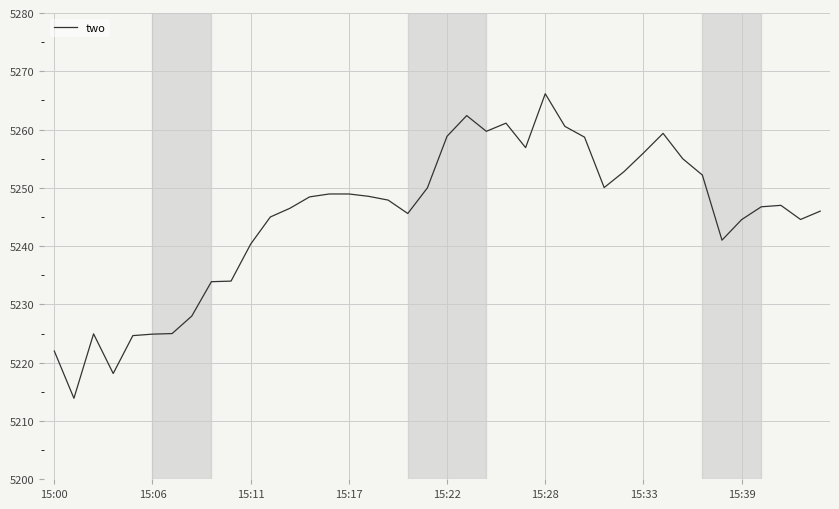

What is the minimum value shown in the chart?

5213.9